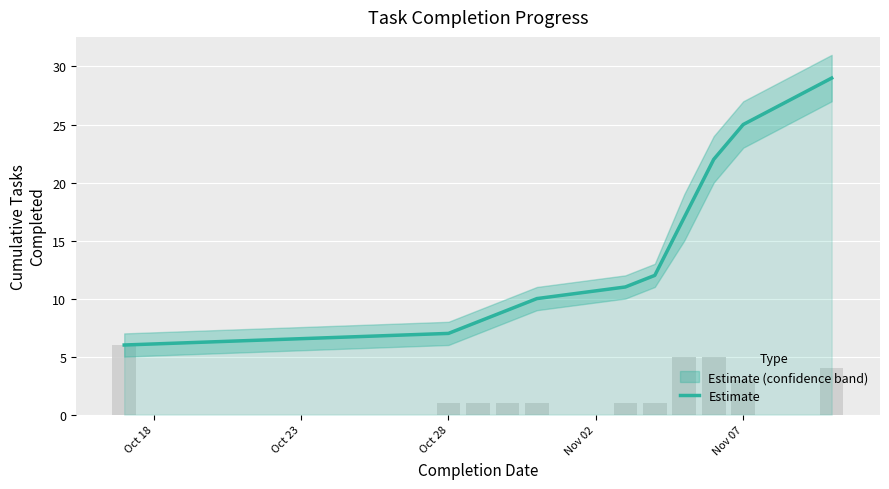

What value does the data have at Oct 28?

7